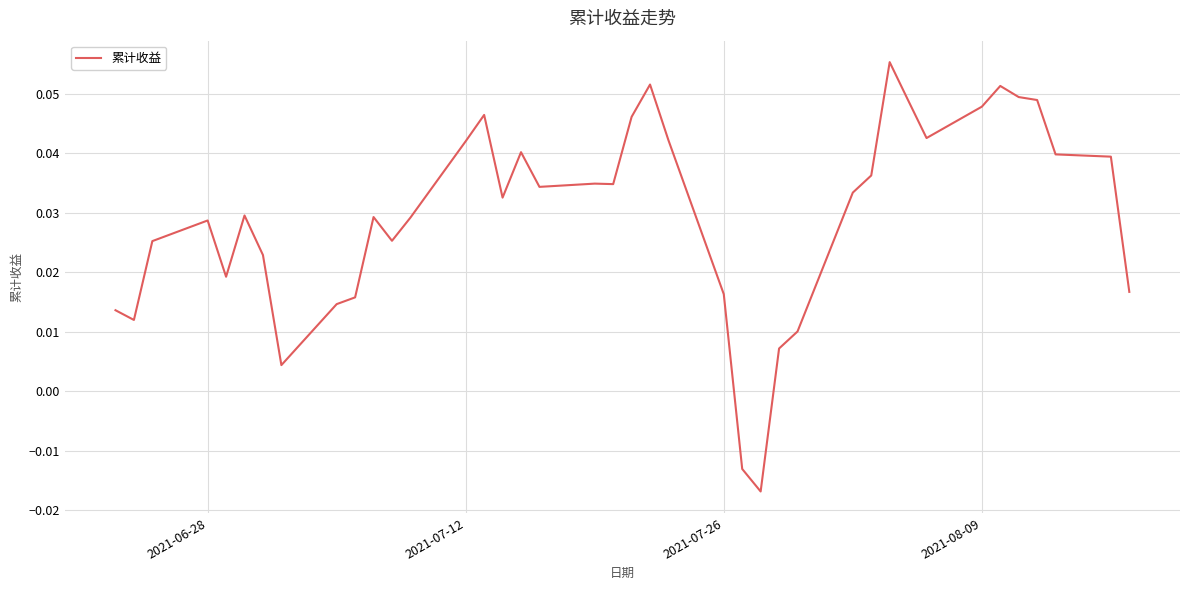

What is the maximum value shown in the chart?

0.1